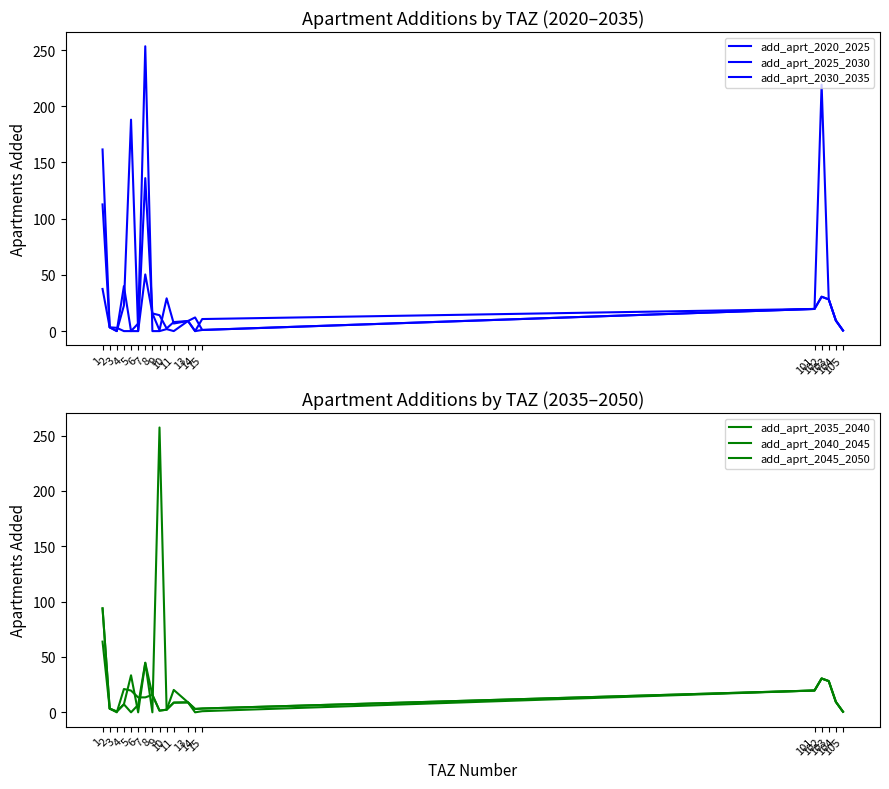

What is the difference between the maximum and minimum values in the add_aprt_2030_2035 series?

188.1